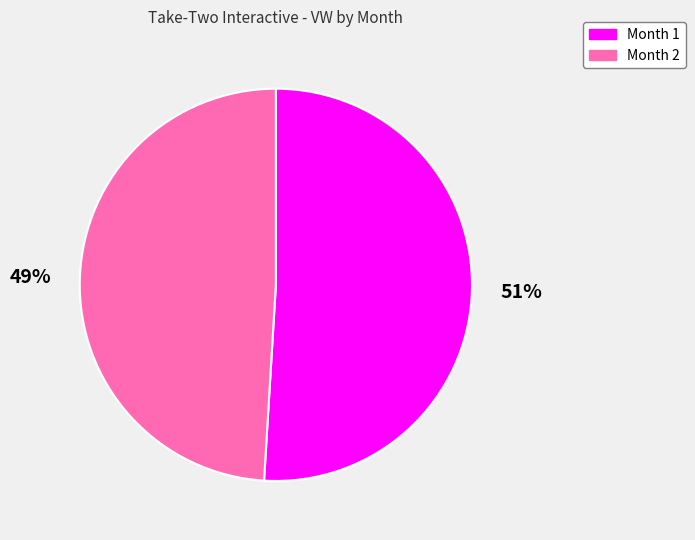

How many segments does this pie chart have?

2